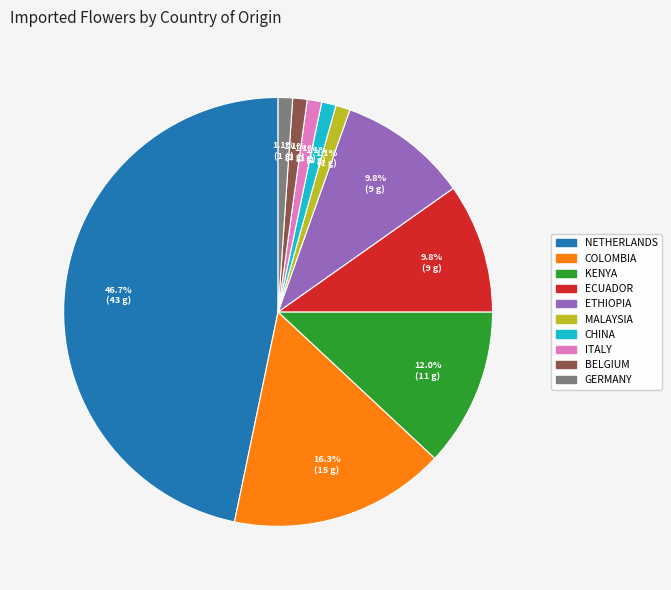

Is there any slice that represents more than half of the pie?

No